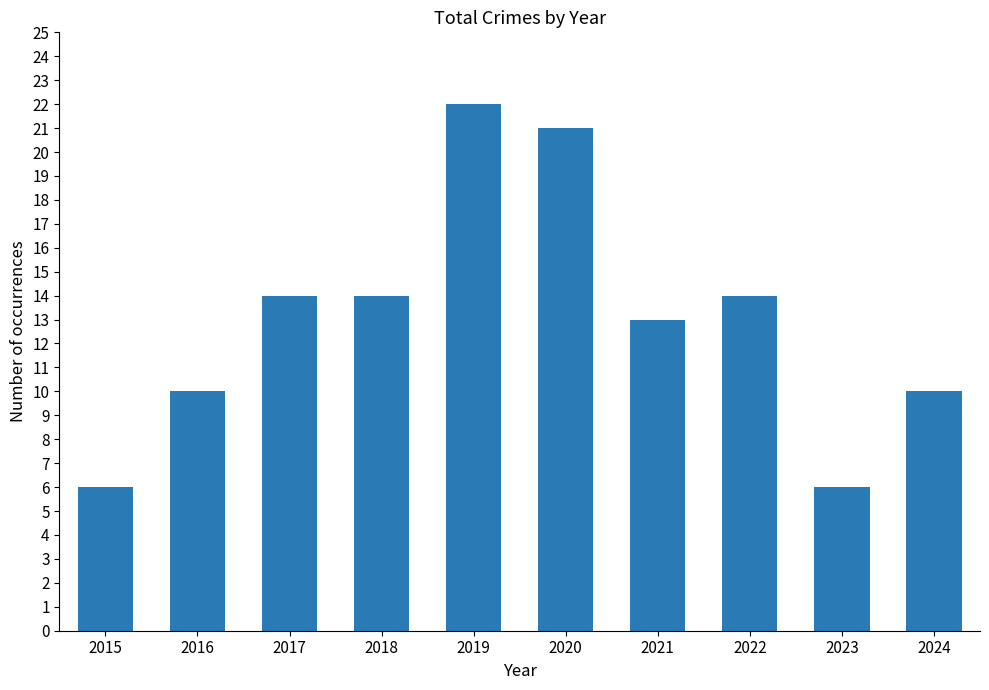

What is the greatest value displayed?

22